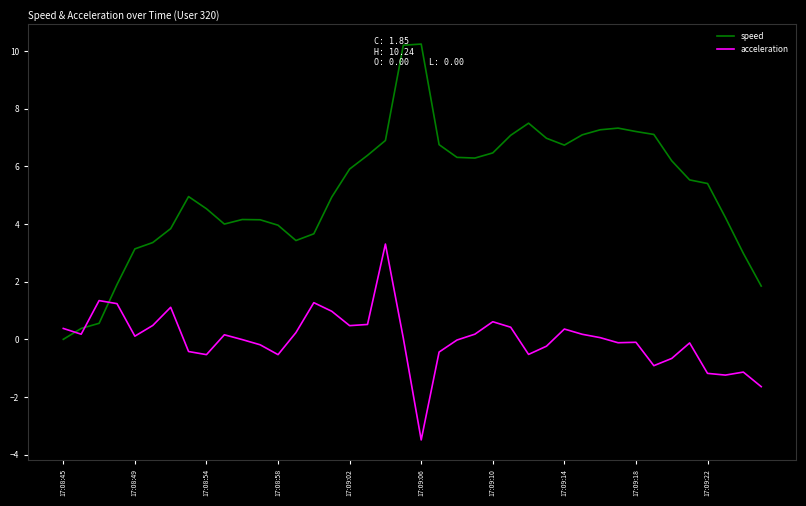

After their last crossing, which series has the higher values: acceleration or speed?

speed